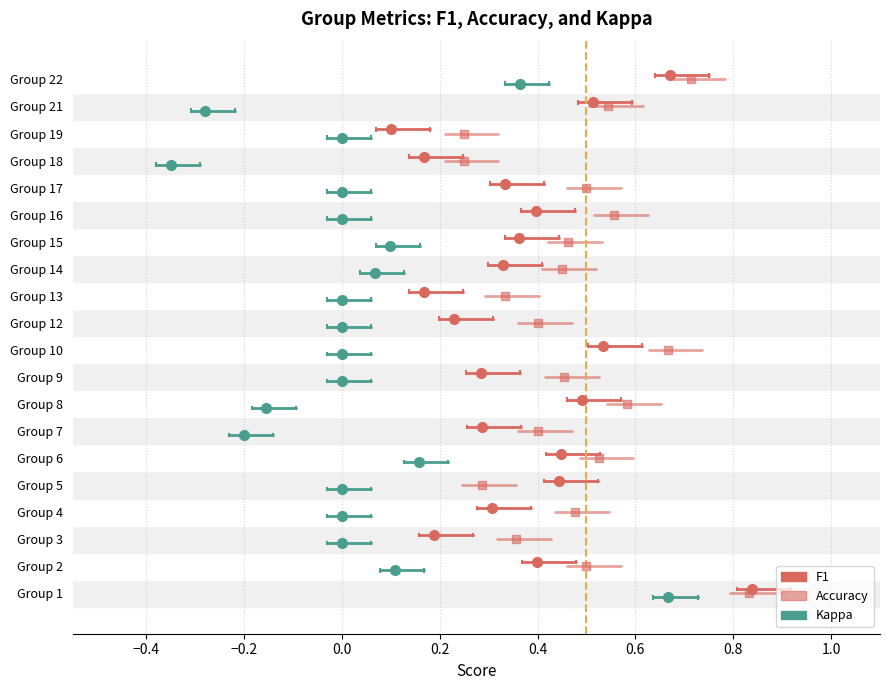

What are all the series names shown in the legend?

f1, accuracy, kappa